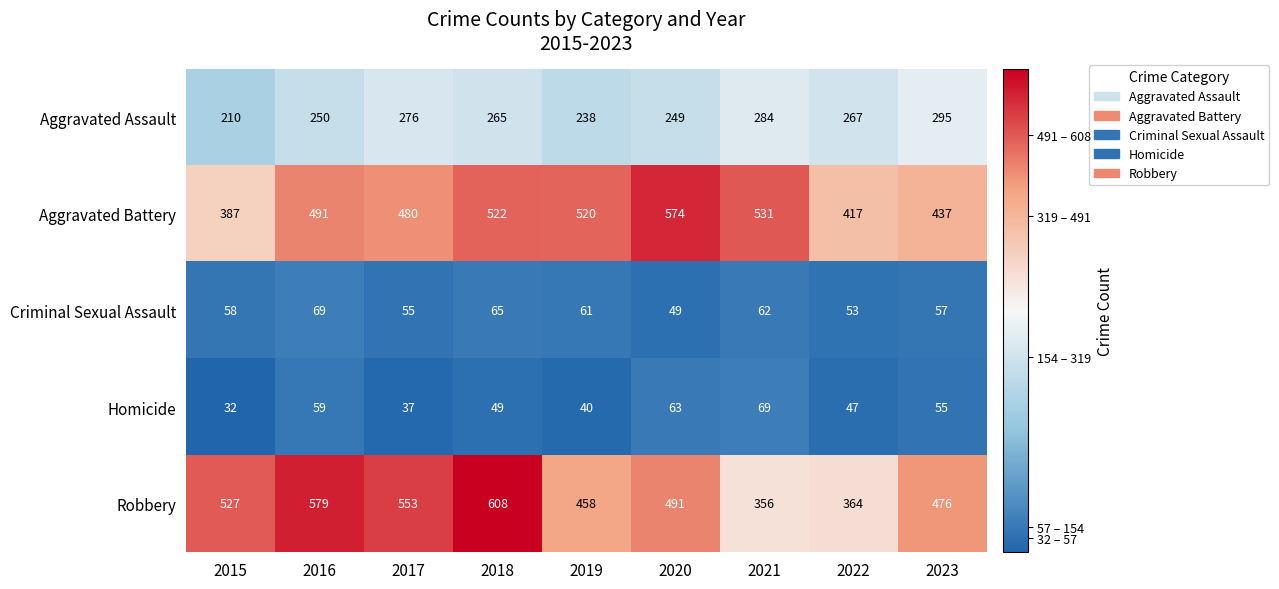

Rank the categories by Robbery value from highest to lowest.

2018, 2016, 2017, 2015, 2020, 2023, 2019, 2022, 2021